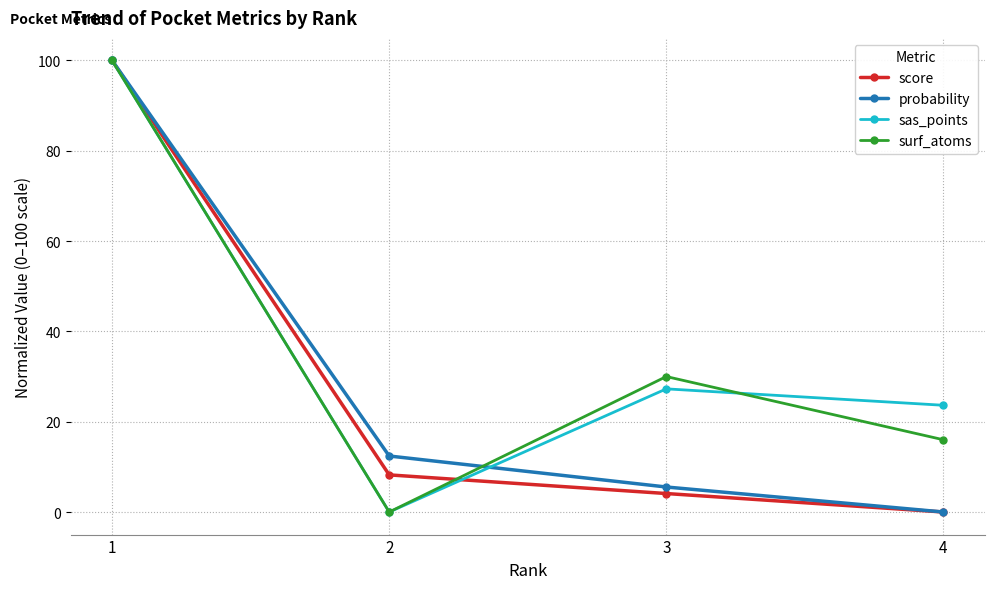

True or false: probability has a value of 9.2 at 3.

False